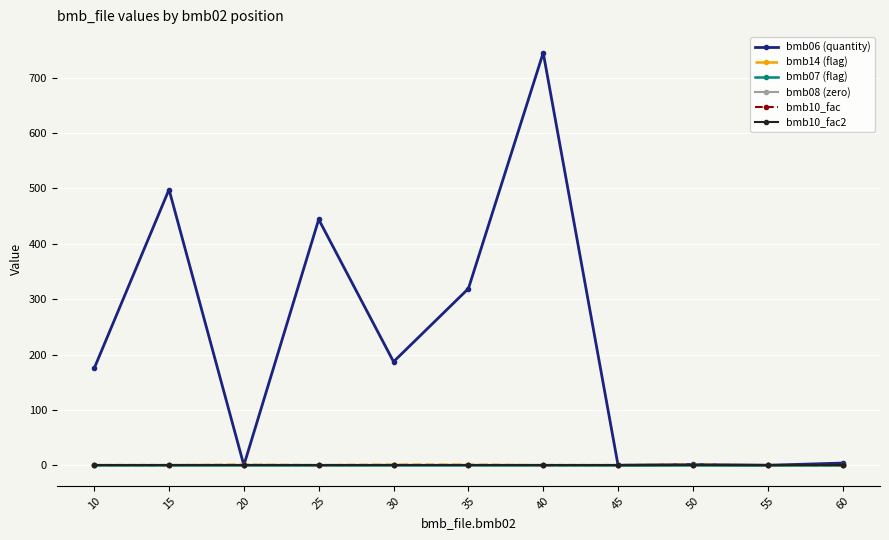

How many lines are shown in the chart?

6